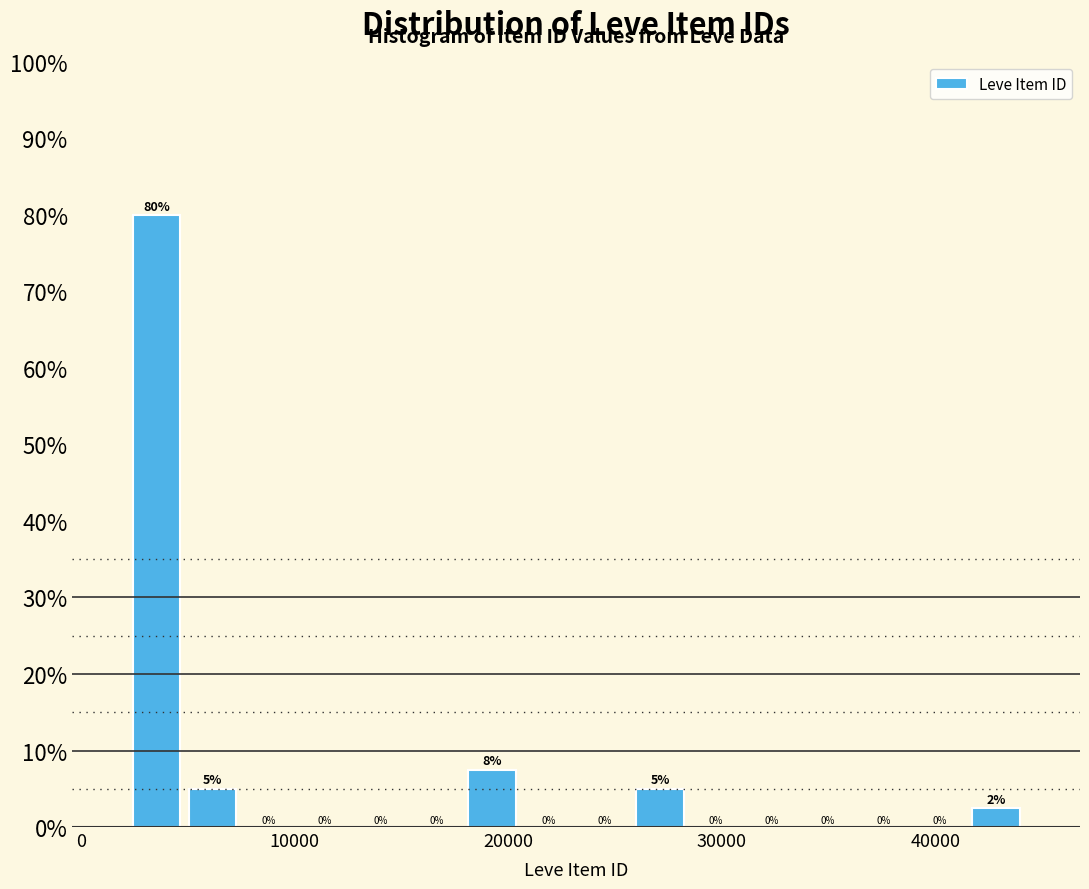

Read against the x-axis, roughly where is the centre of the tallest bar?

4000